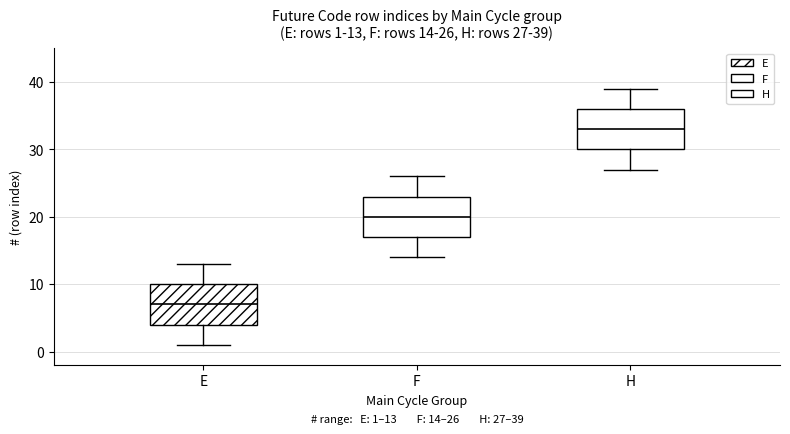

Which box has the lowest median line?

E